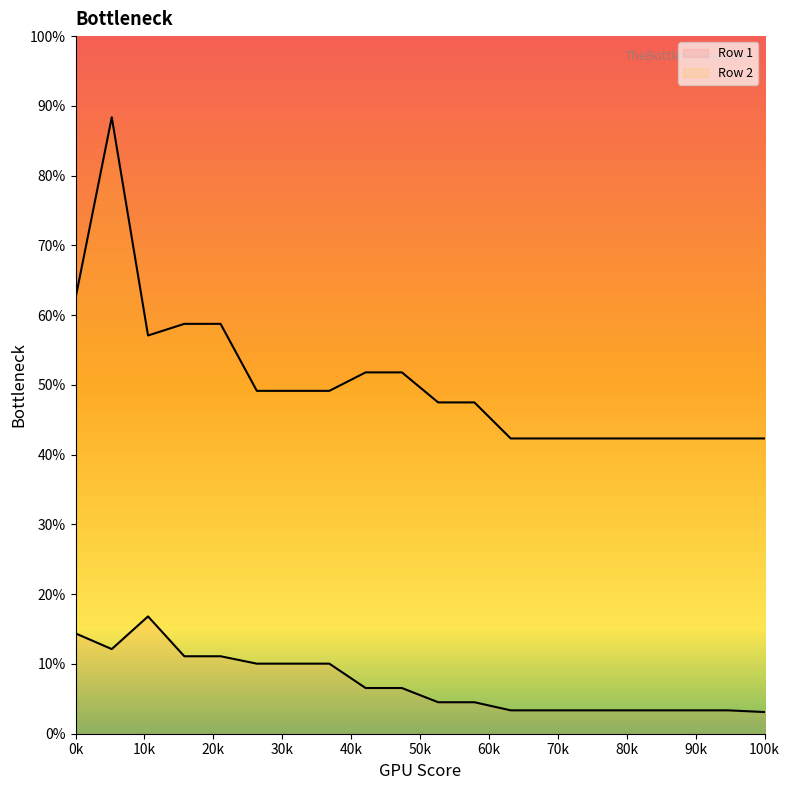

Does the chart display data point markers on the line(s)?

No